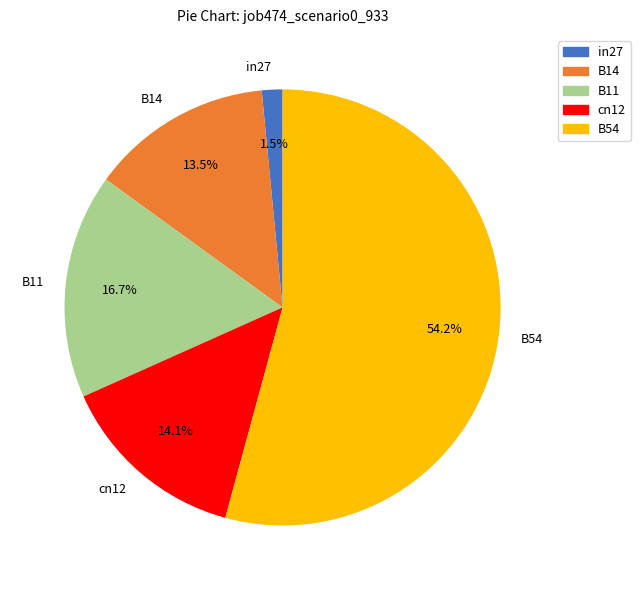

Which has a higher value, B11 or B14?

B11